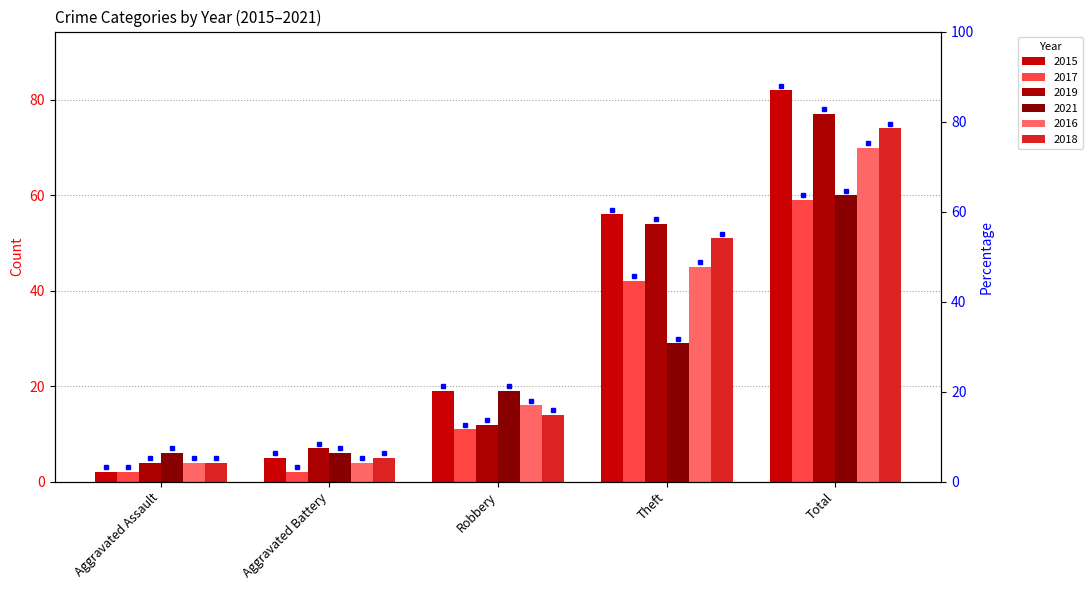

What is the average value of the 2017 series?

23